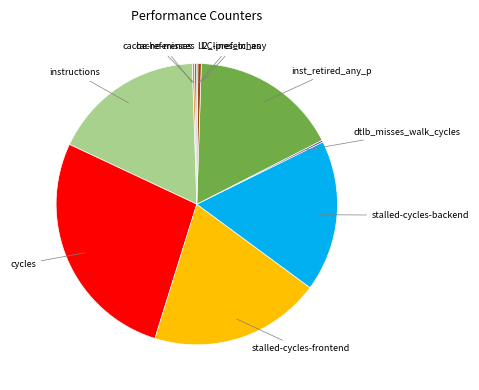

Does any single category account for the majority?

No